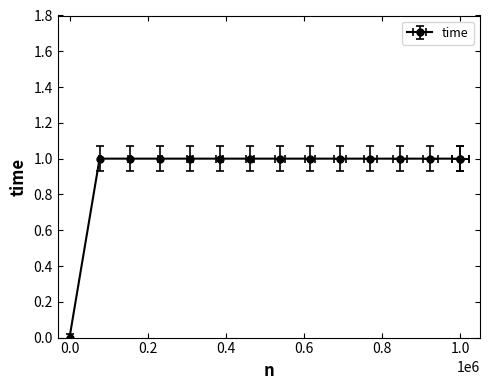

What is the value of the 7th point from the left?

1